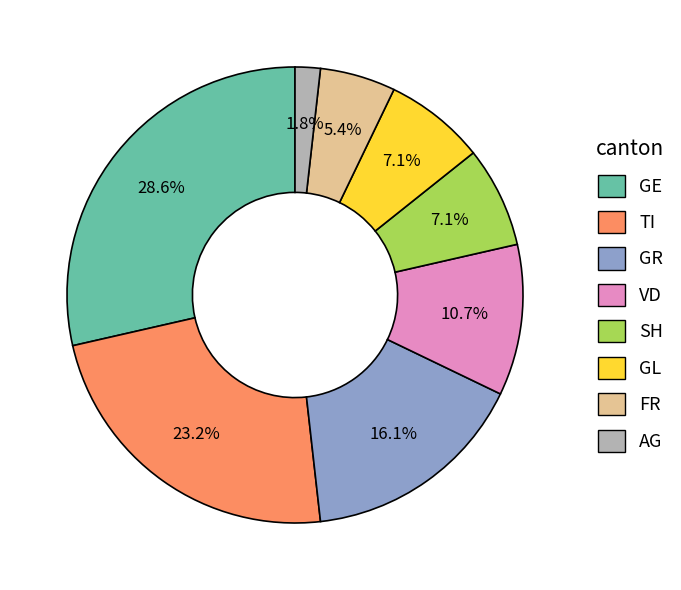

What percentage do AG and SH together represent?

8.9%